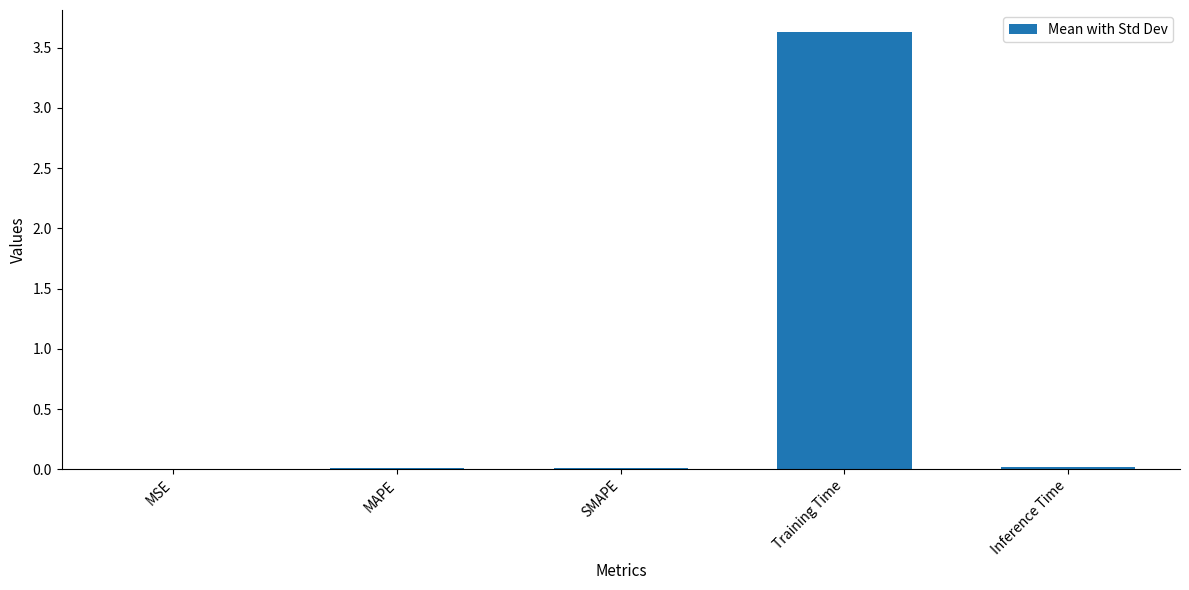

What is the sum of all values?

3.7